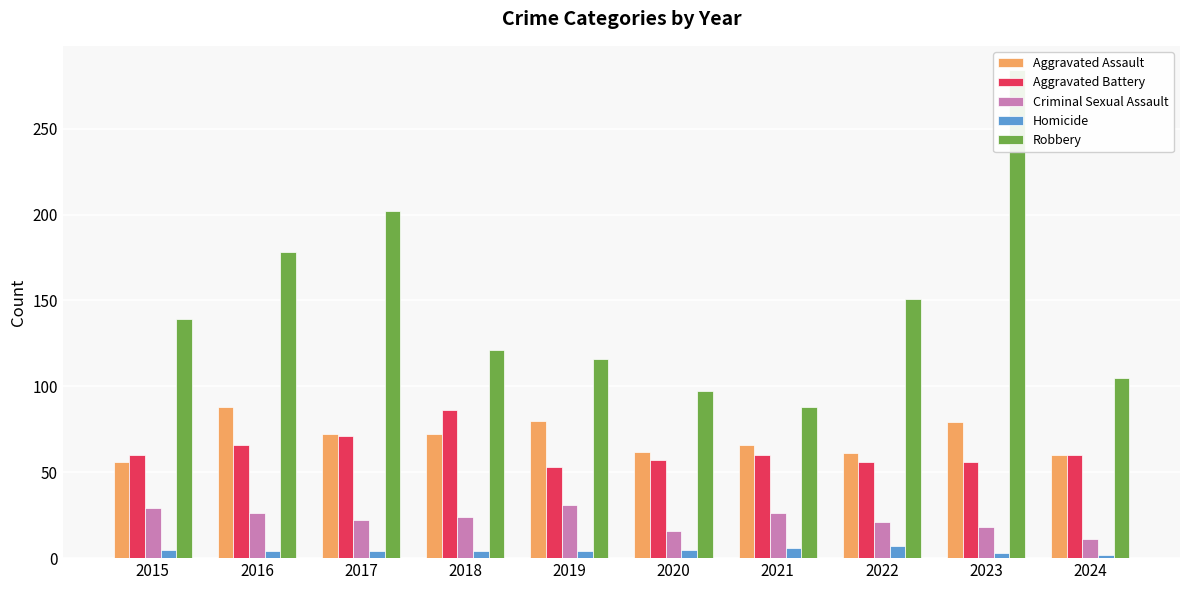

At how many categories does at least one series exceed 124?

5